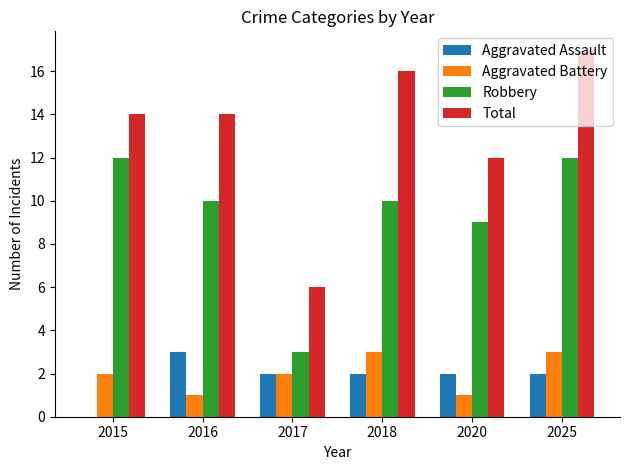

What are all the series names shown in the legend?

Aggravated Assault, Aggravated Battery, Robbery, Total